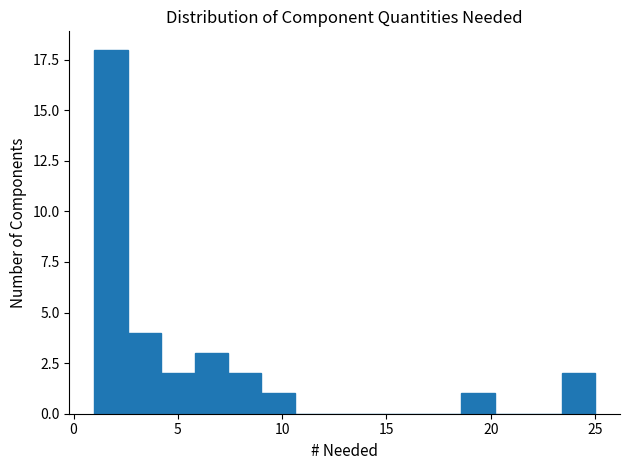

Read against the x-axis, roughly where is the centre of the tallest bar?

2.0